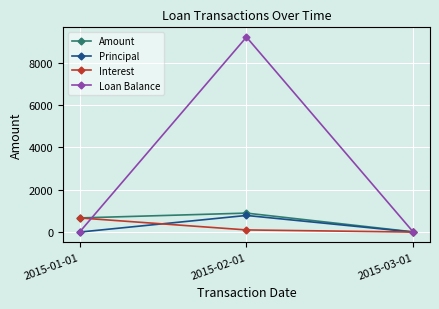

The Amount series shows 668.4 at 2015-01-01. True or false?

True